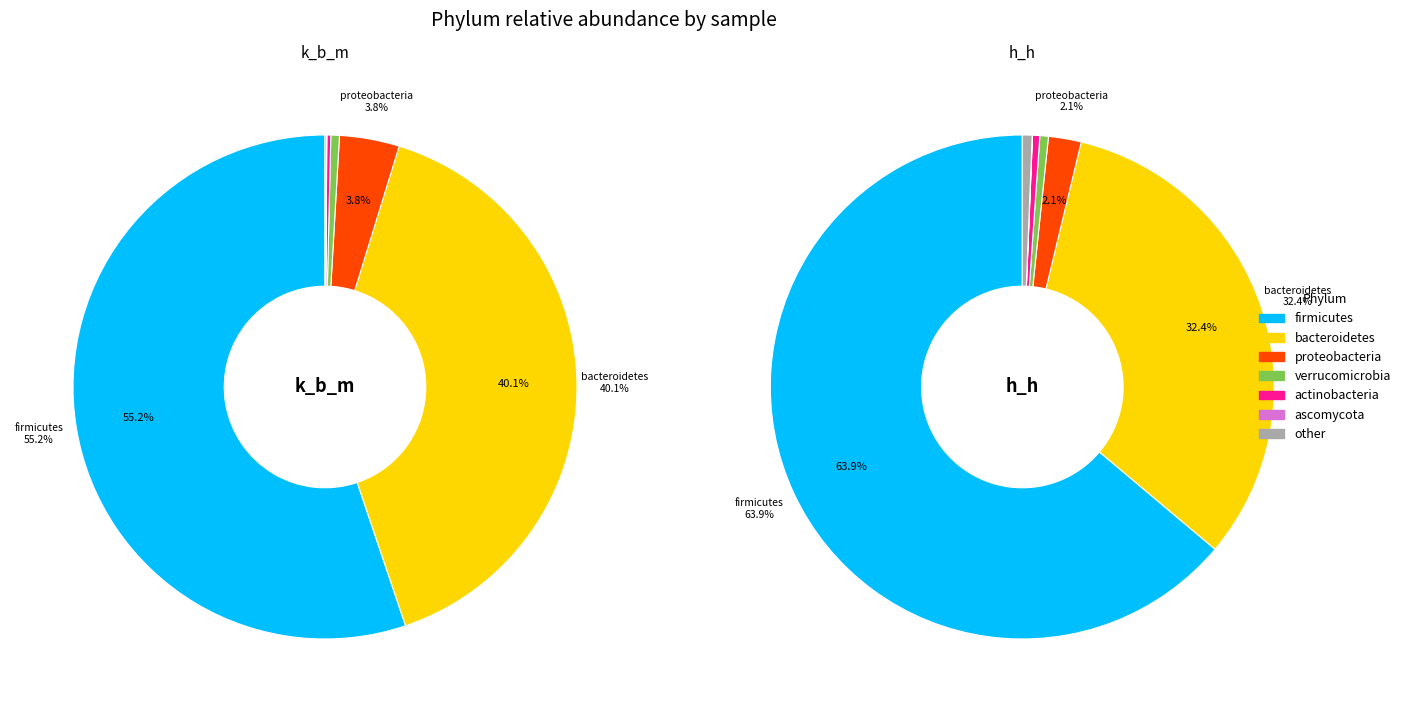

To the nearest percent, what is the difference between the largest and smallest slice percentages?

55%